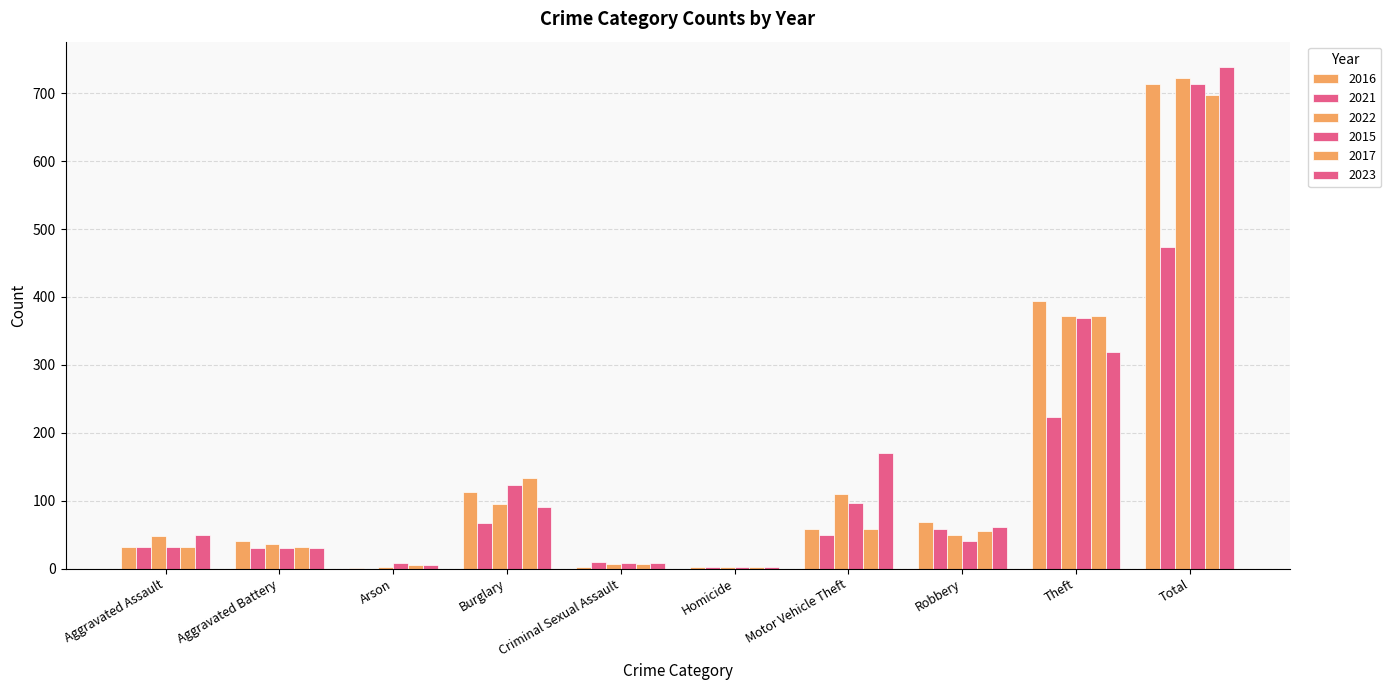

How many categories are shown in the chart?

10